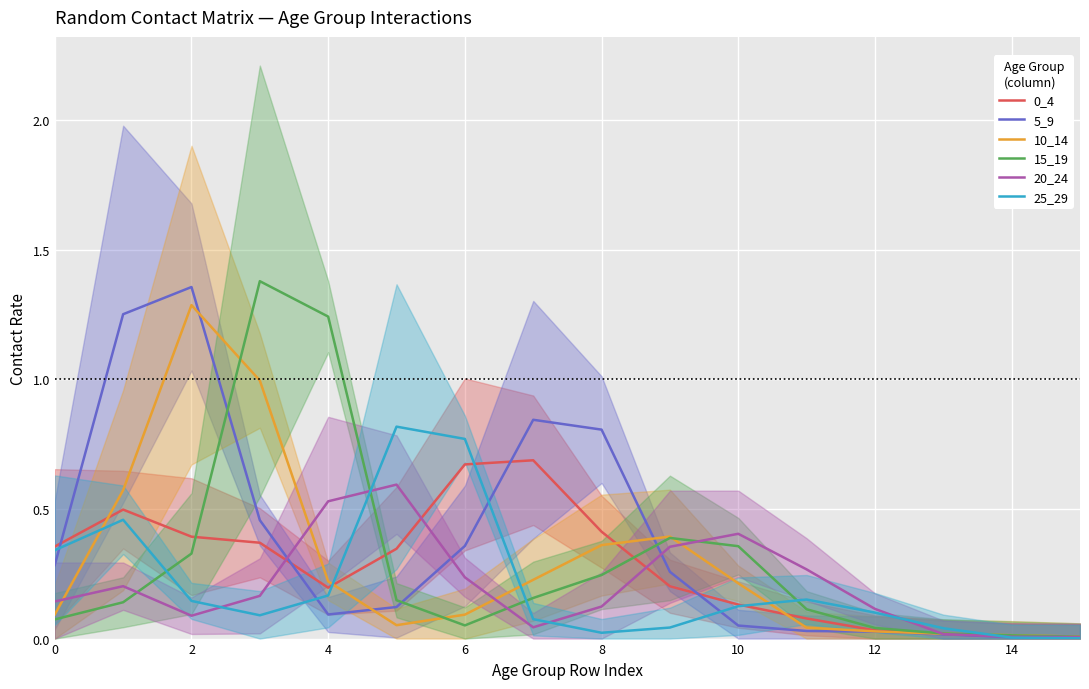

The 20_24 series shows 0.1 at 6. True or false?

False